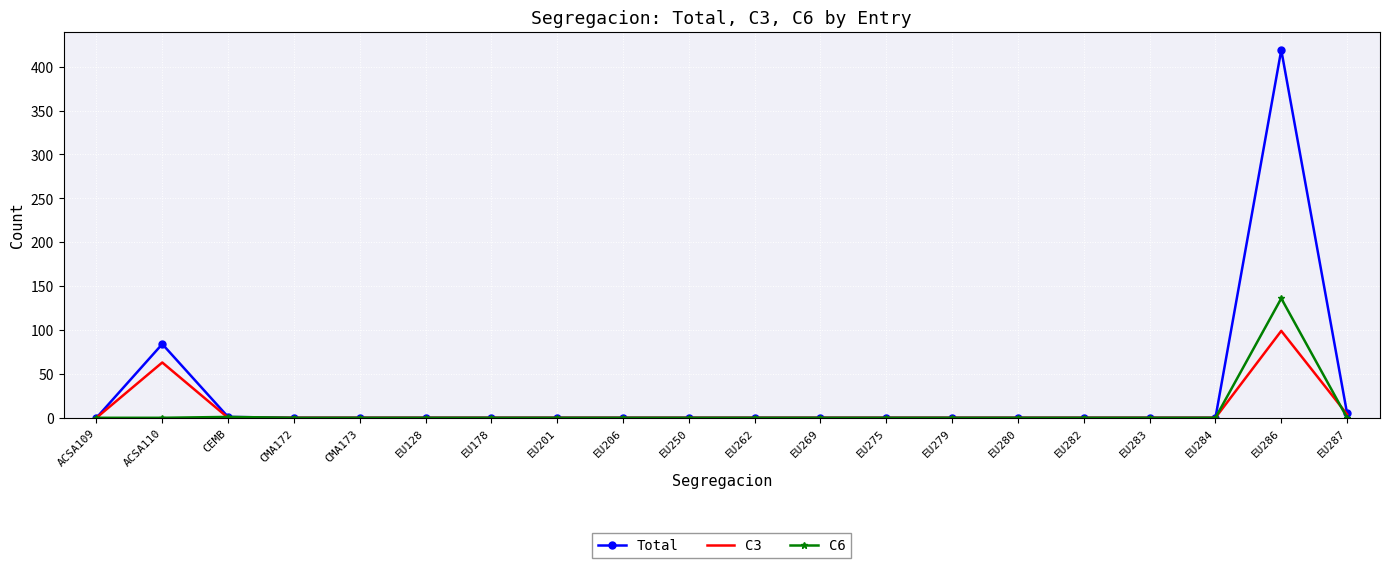

What is the total value across all series at CEMB?

2